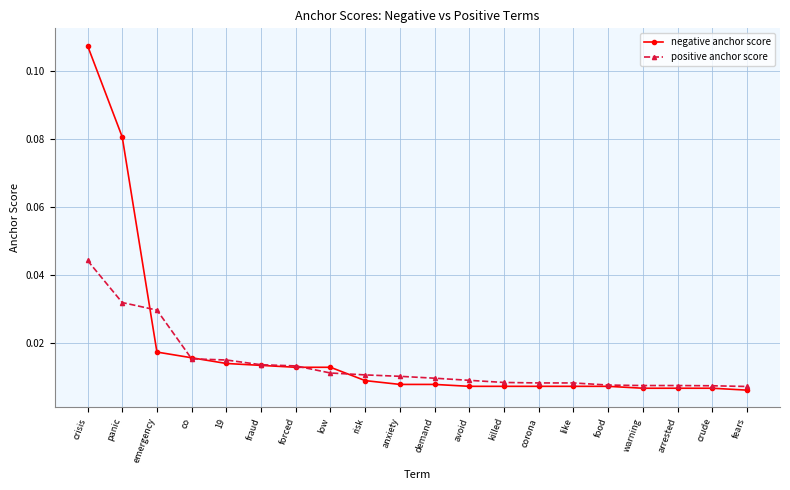

What is the label of the 7th point from the right?

corona